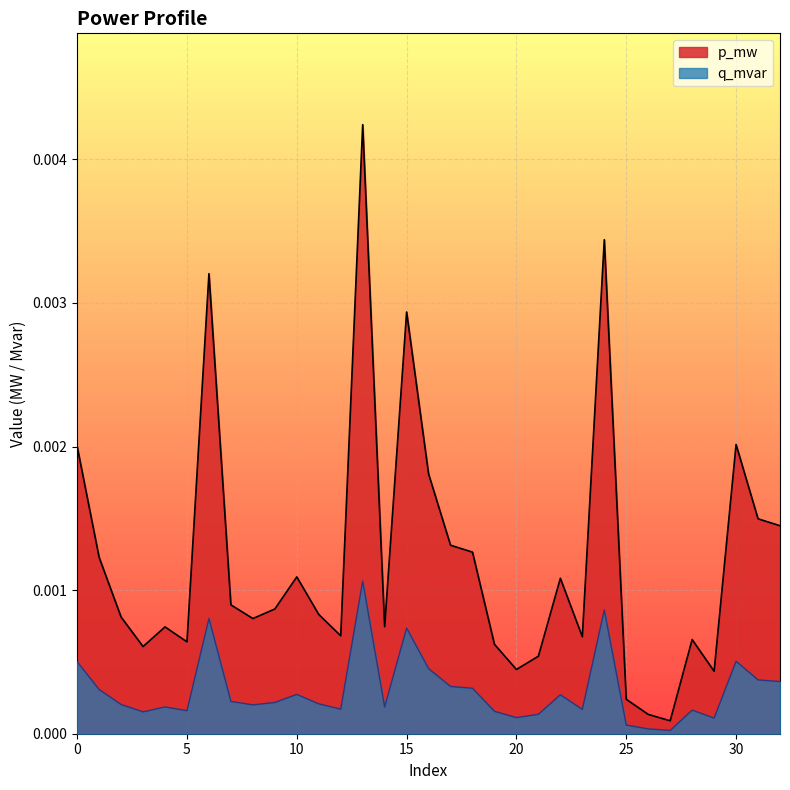

At which category does p_mw reach its first local valley?

3